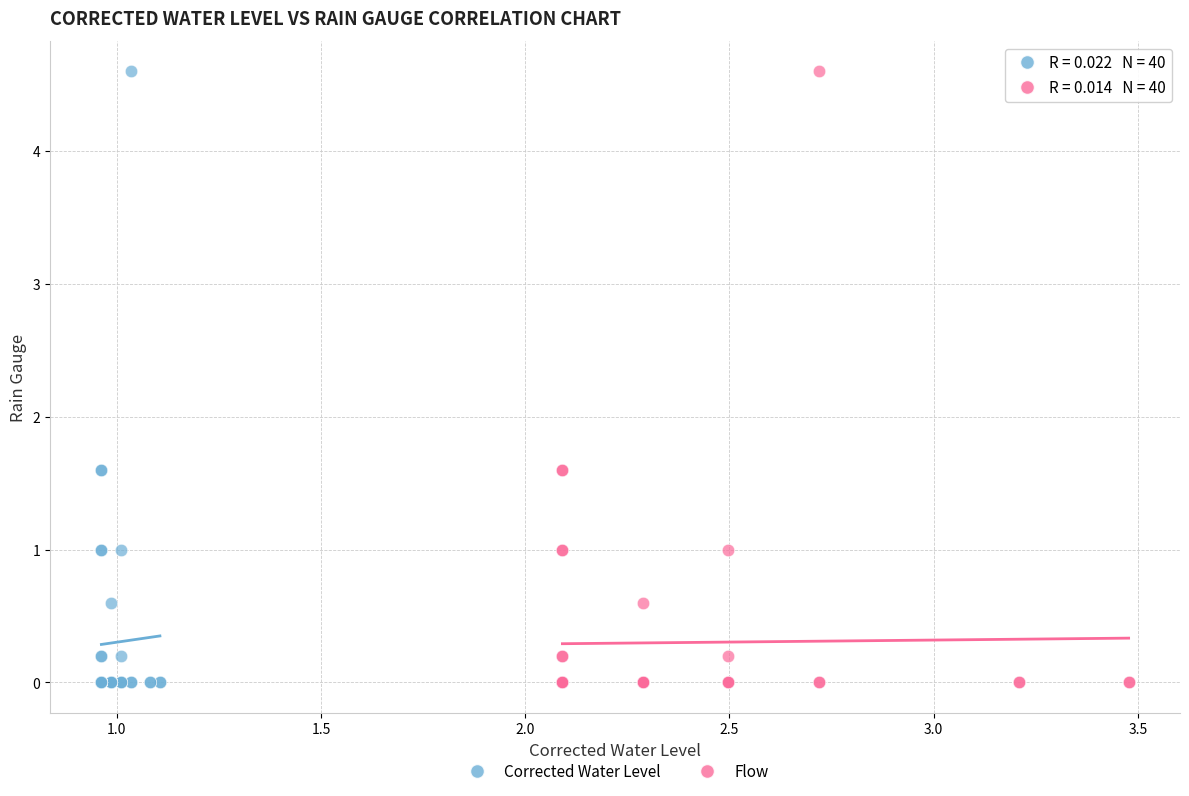

What are all the series names shown in the legend?

Corrected Water Level, Flow